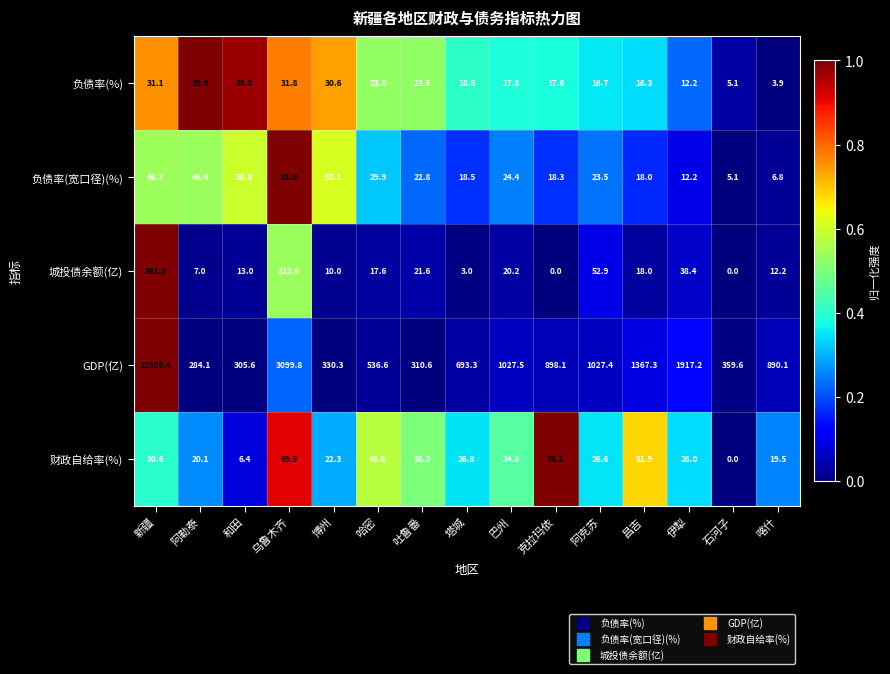

List the labels in order of GDP(亿) value, largest first.

新疆, 乌鲁木齐, 伊犁, 昌吉, 巴州, 阿克苏, 克拉玛依, 喀什, 塔城, 哈密, 石河子, 博州, 吐鲁番, 和田, 阿勒泰